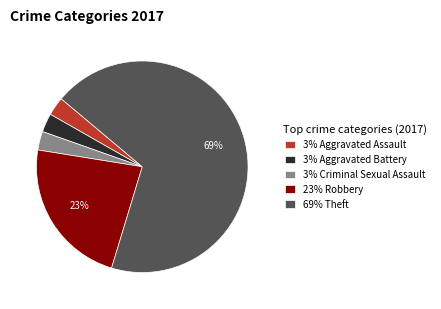

Is there any slice that represents more than half of the pie?

Yes